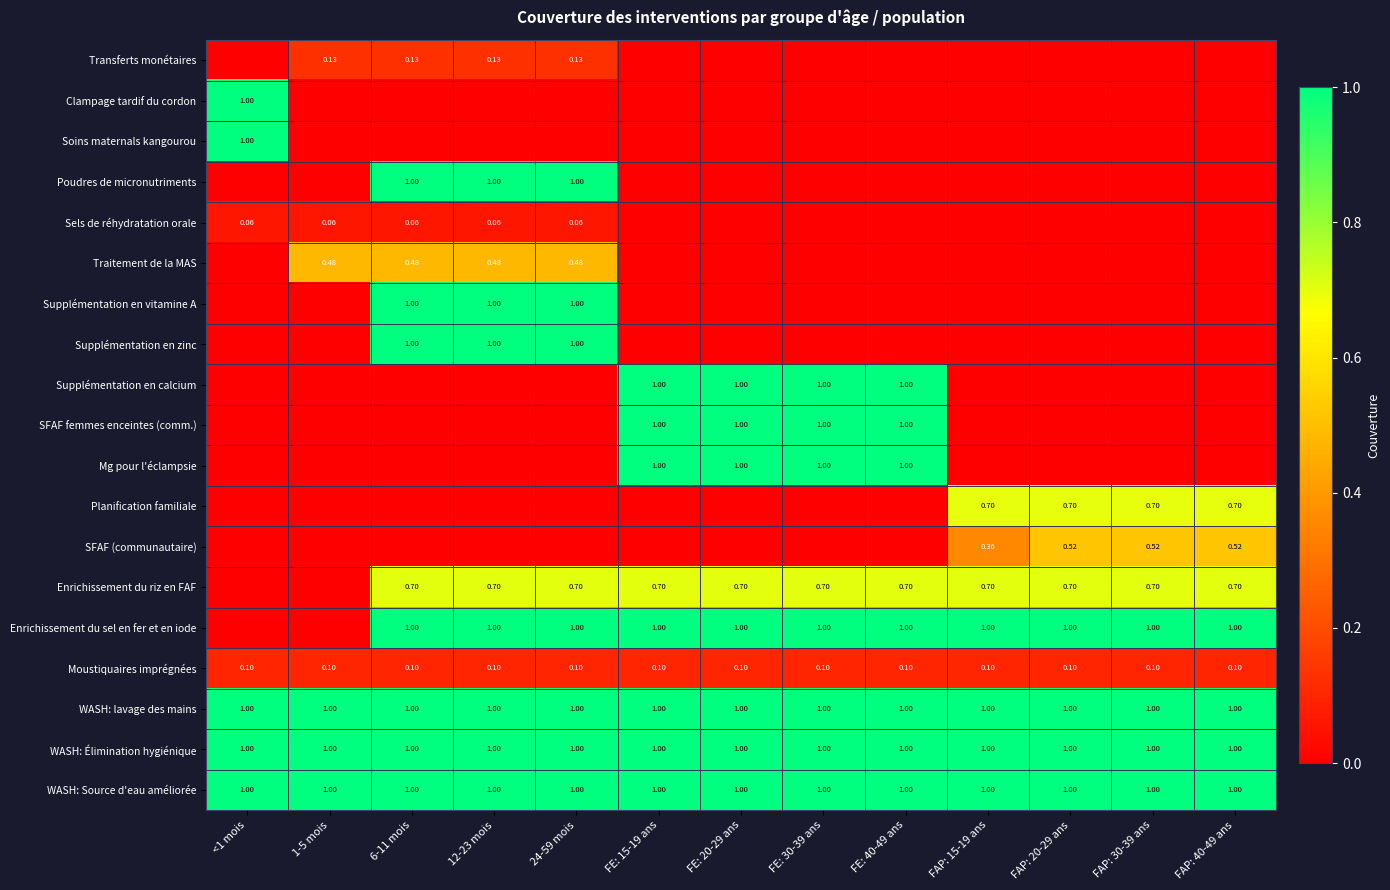

What is the difference between the maximum and minimum values in the Supplémentation en vitamine A series?

1.0